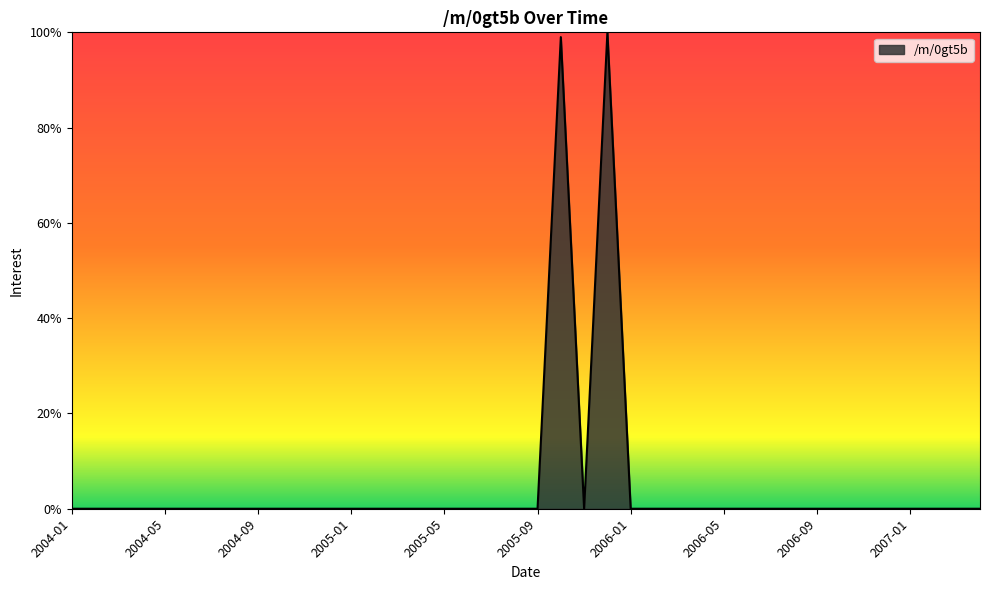

What is the average value?

5